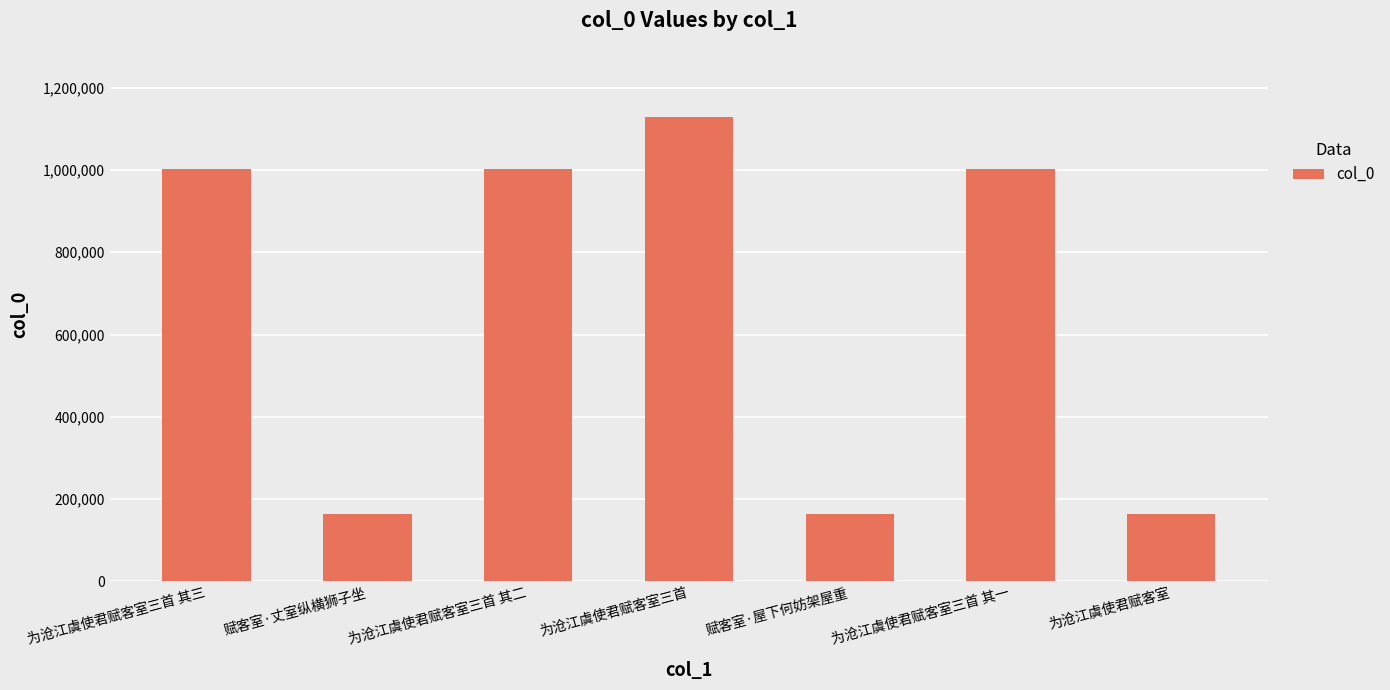

True or false: the data shows 1749567 at 为沧江虞使君赋客室三首 其二.

False